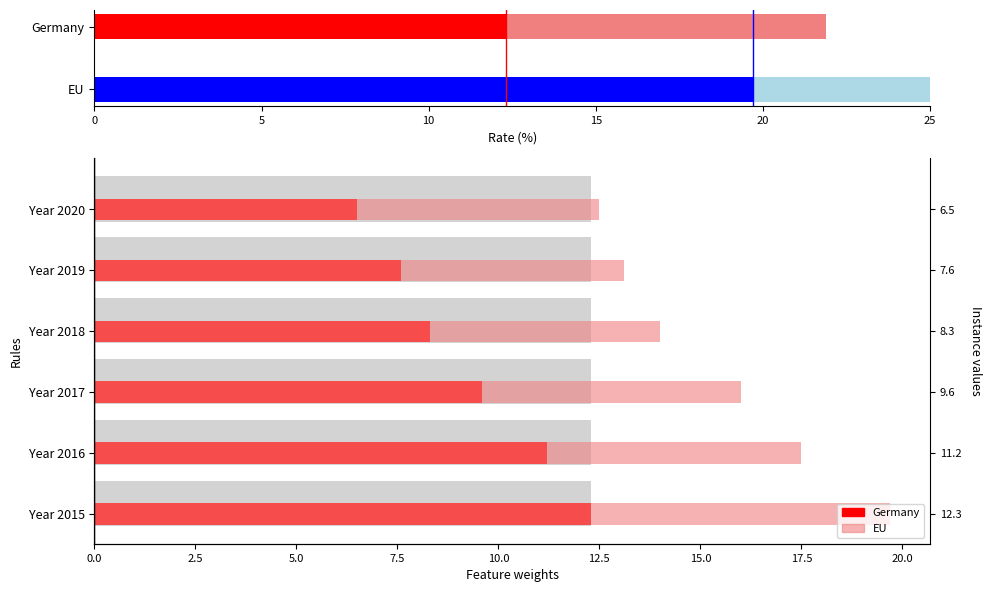

What is the value of the EU bar at the 1st from the left?

19.7